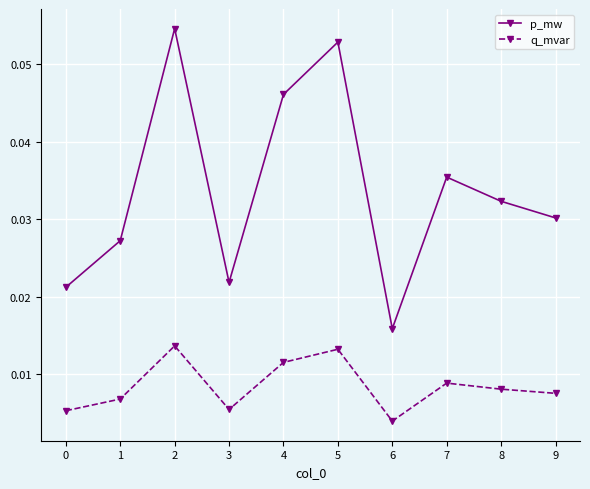

How many interior local peaks does the p_mw series have?

3